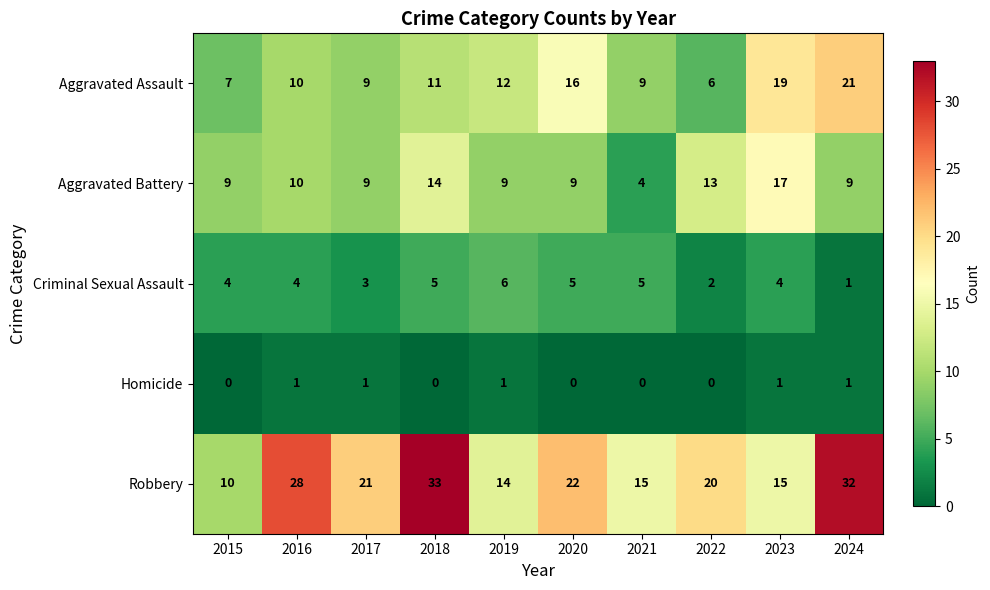

At which category is the sum across all series the highest?

2024